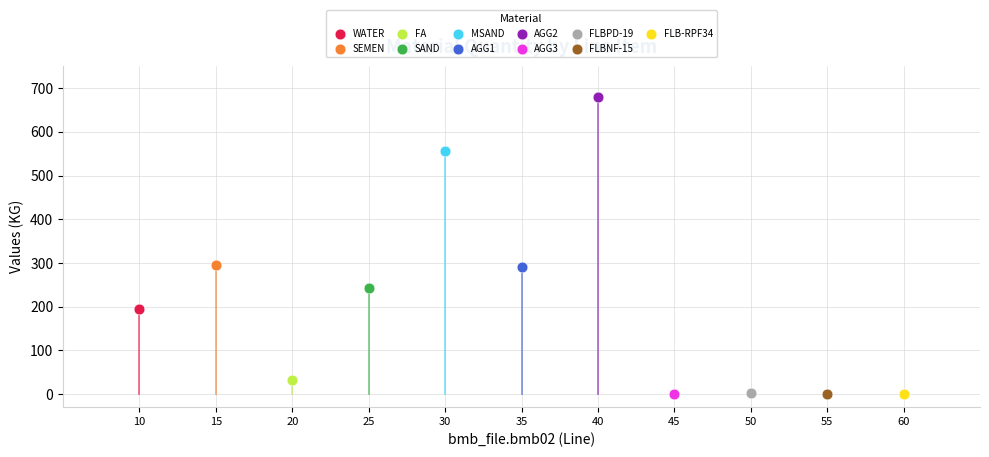

What are all the series names shown in the legend?

WATER, SEMEN, FA, SAND, MSAND, AGG1, AGG2, AGG3, FLBPD-19, FLBNF-15, FLB-RPF34